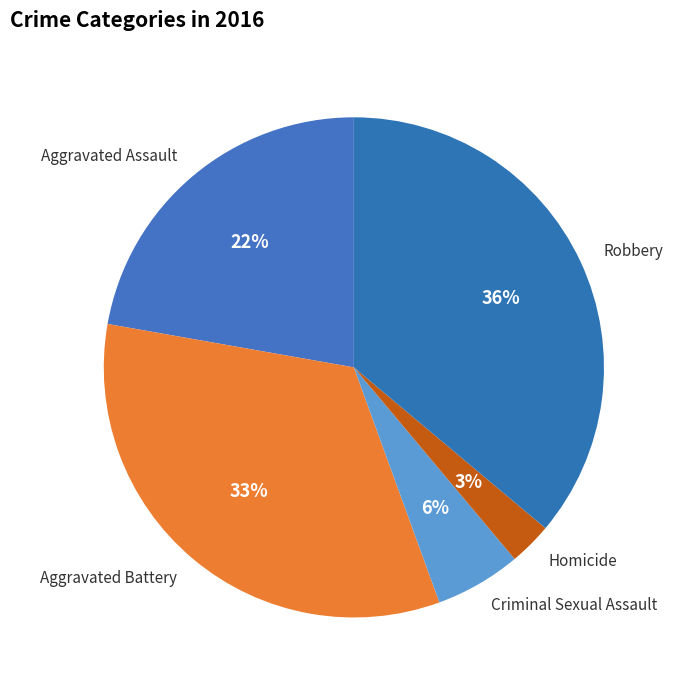

What percentage is the Criminal Sexual Assault slice, to the nearest percent?

6%